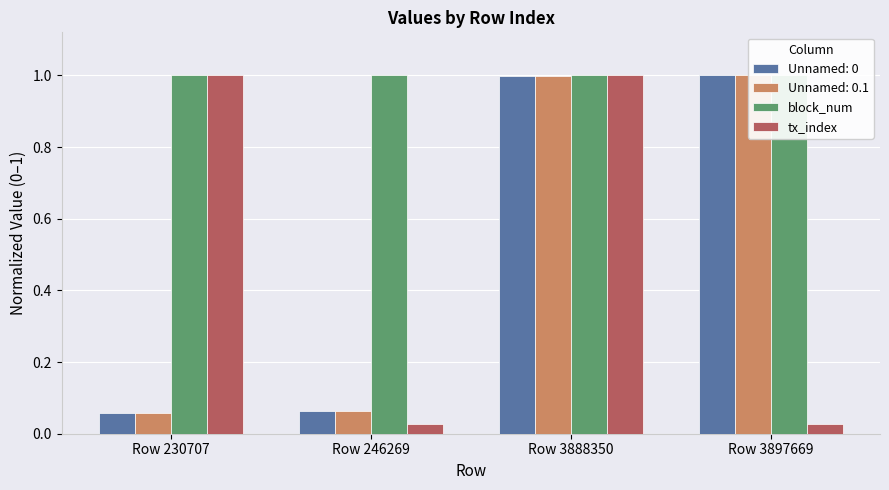

How many block_num values are between 0 and 1?

4